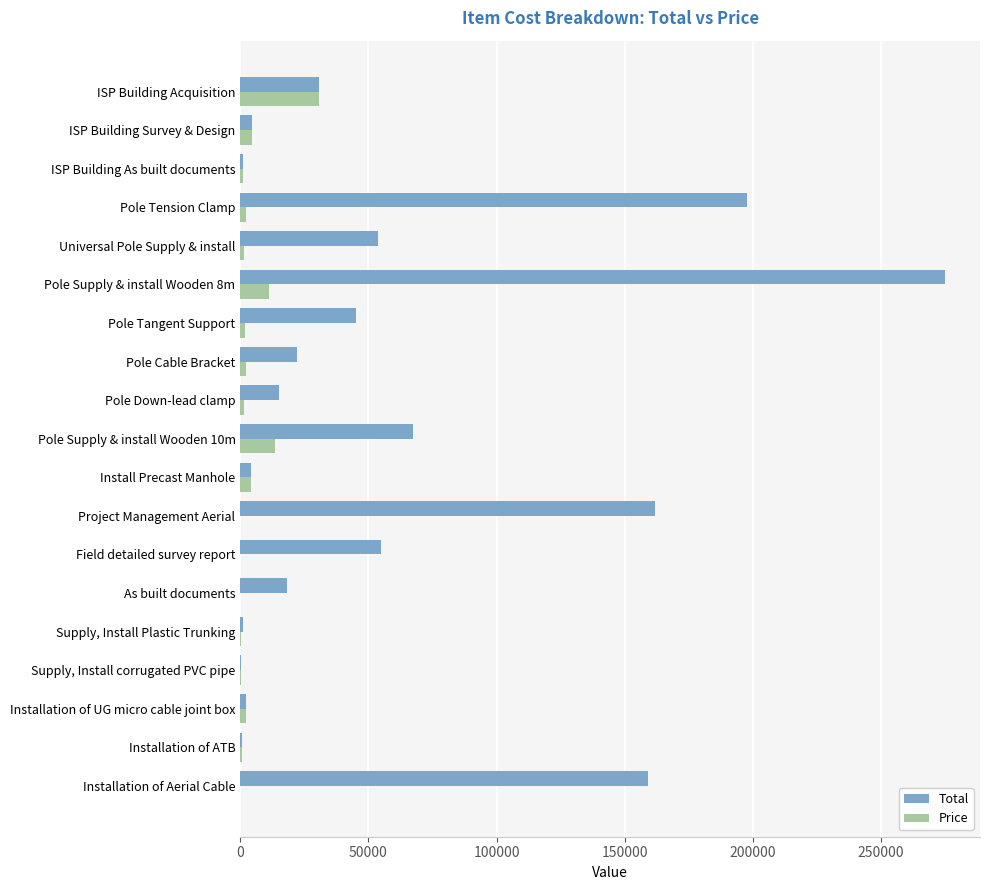

The Price series shows 30800.0 at ISP Building Acquisition. True or false?

True